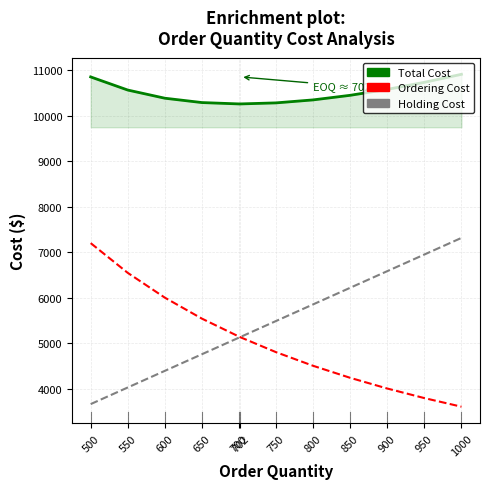

What is the difference between the highest and lowest values at 900?

6583.5